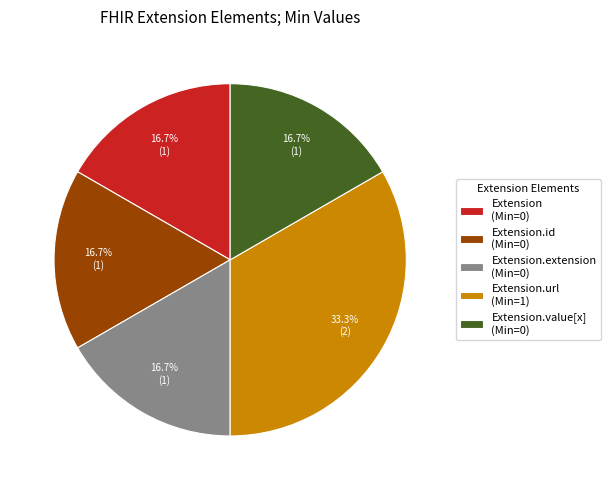

Is there any slice that represents more than half of the pie?

No